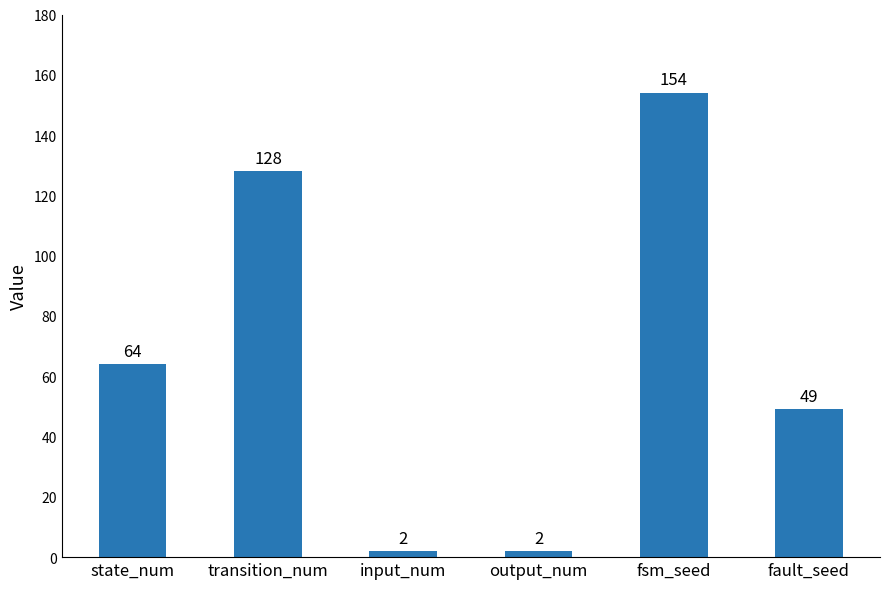

Is it true that the value at fault_seed is 49?

True